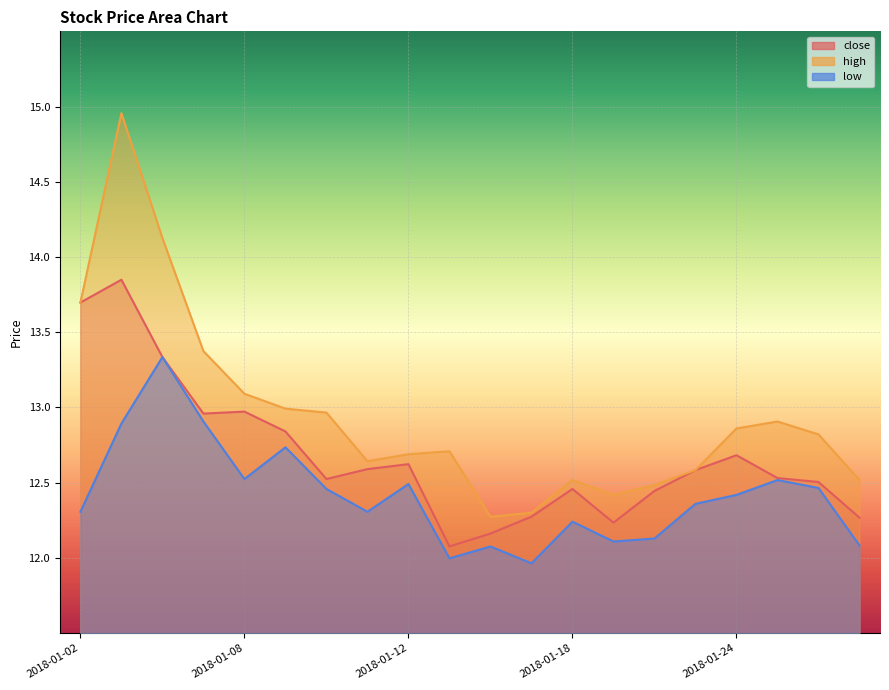

At which category is the sum across all series the highest?

2018-01-03